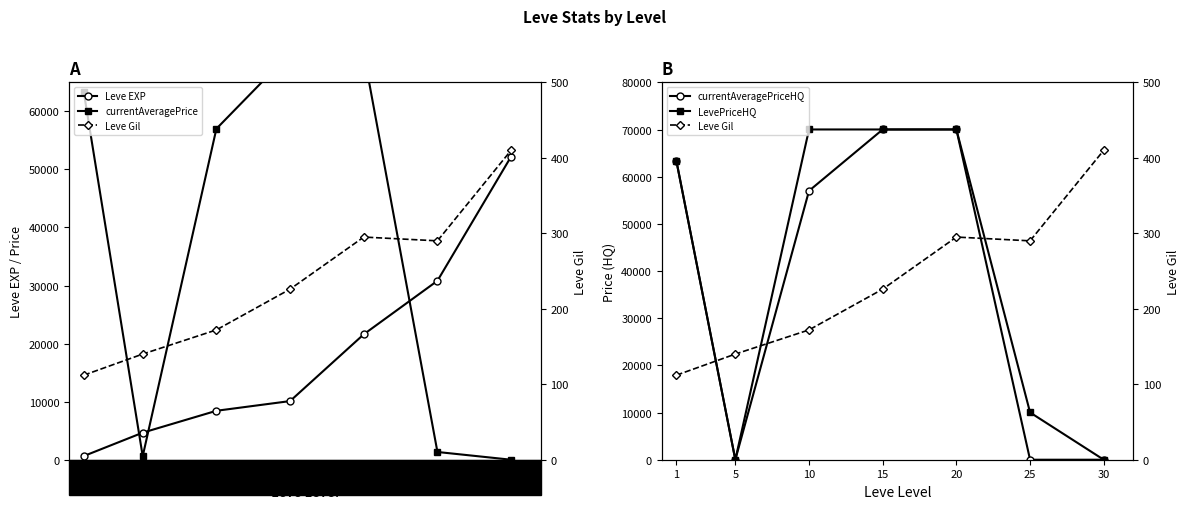

At which label is LevePriceHQ closest to 35005?

25